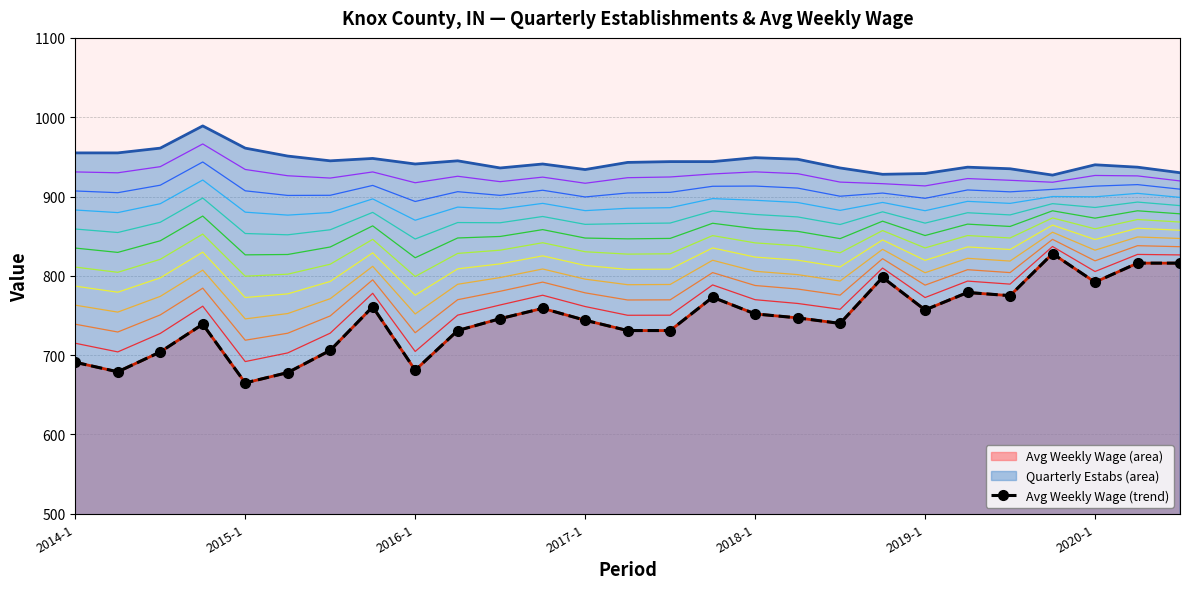

Read the avg_wkly_wage value at 2015-1.

665